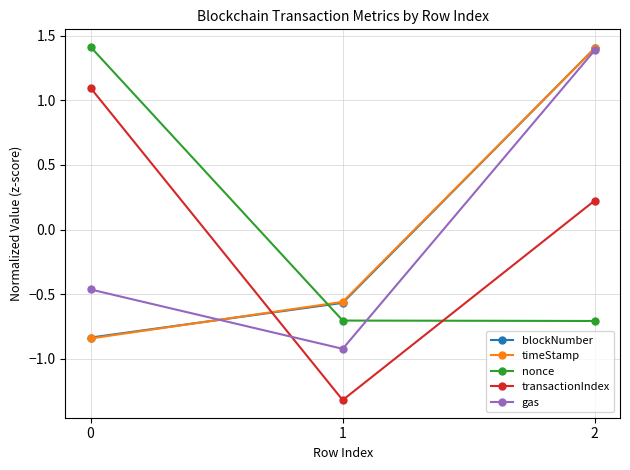

True or false: timeStamp has a value of -1.2 at 0.

False